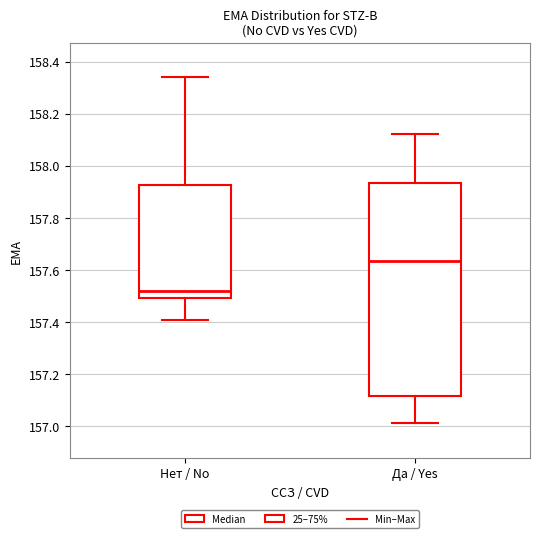

Comparing the boxes themselves (not the whiskers), which one is the tallest?

Да / Yes